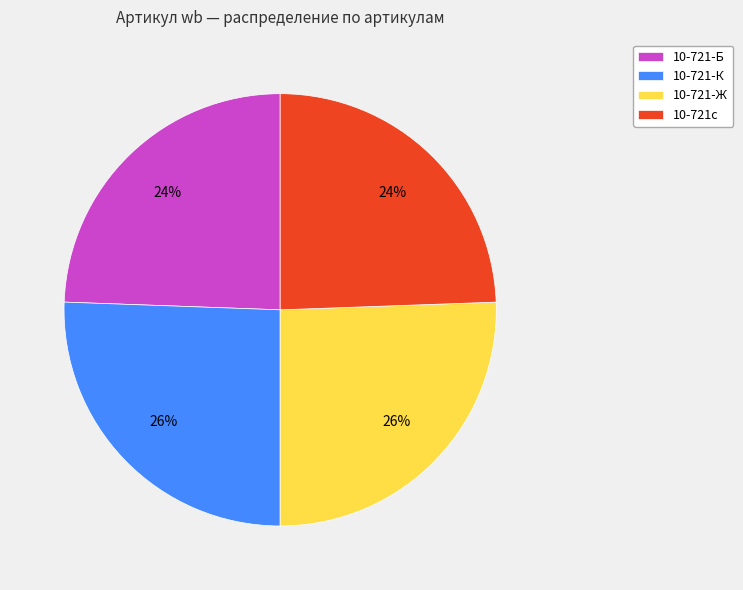

Which has a higher value, 10-721-К or 10-721с?

10-721-К